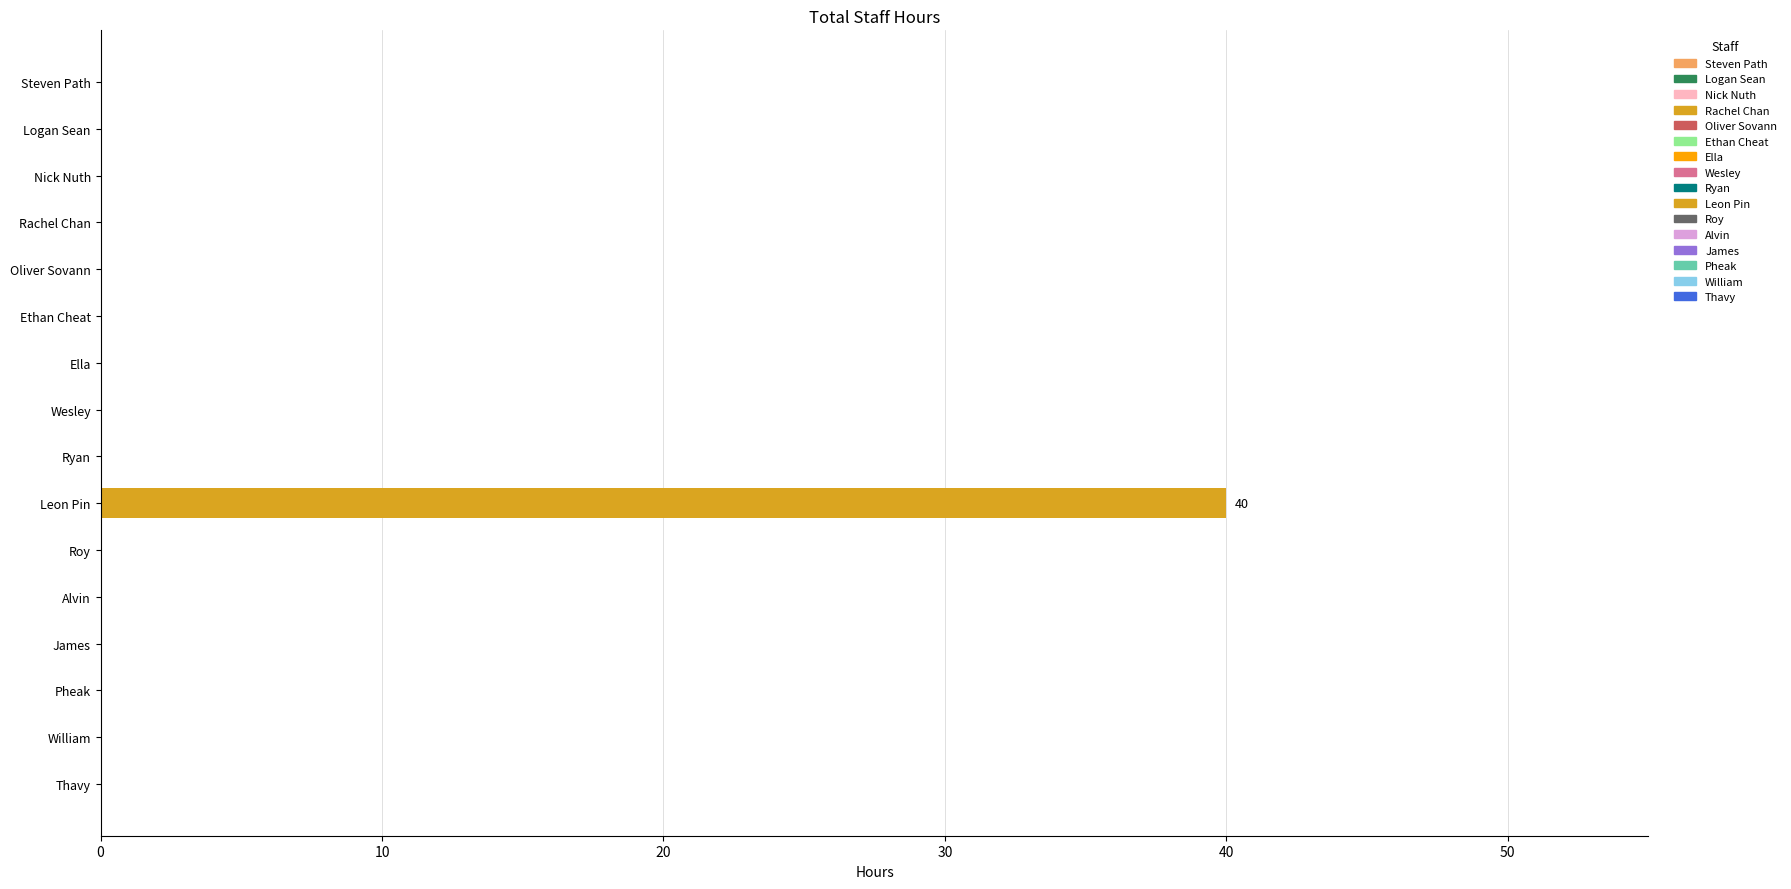

Reading top to bottom, what are all the values shown in this chart?

Steven Path=0	Logan Sean=0	Nick Nuth=0	Rachel Chan=0	Oliver Sovann=0	Ethan Cheat=0	Ella=0	Wesley=0	Ryan=0	Leon Pin=40	Roy=0	Alvin=0	James=0	Pheak=0	William=0	Thavy=0